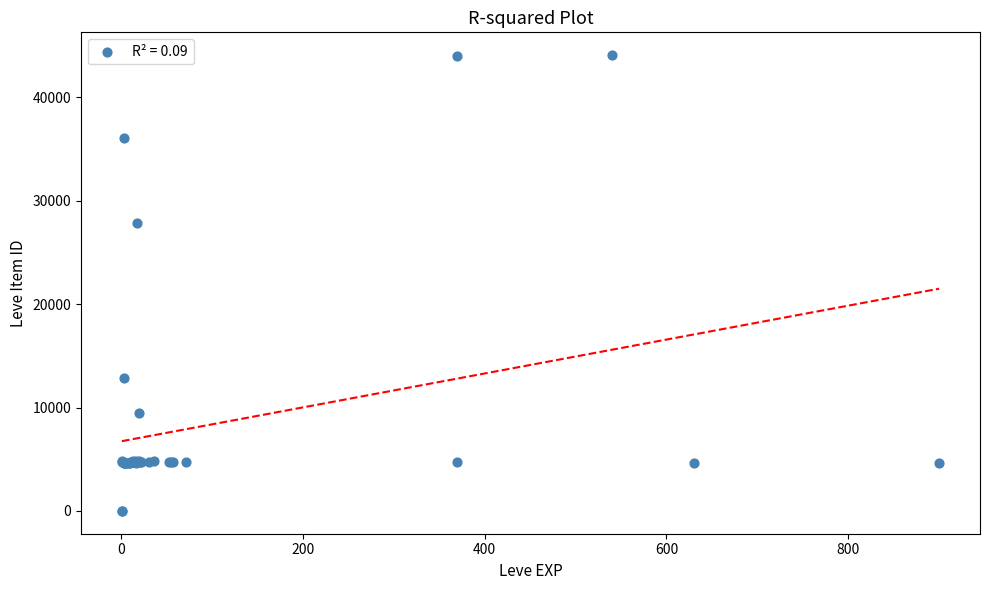

What Y value in the scatter plot is closest to 22048?

27884